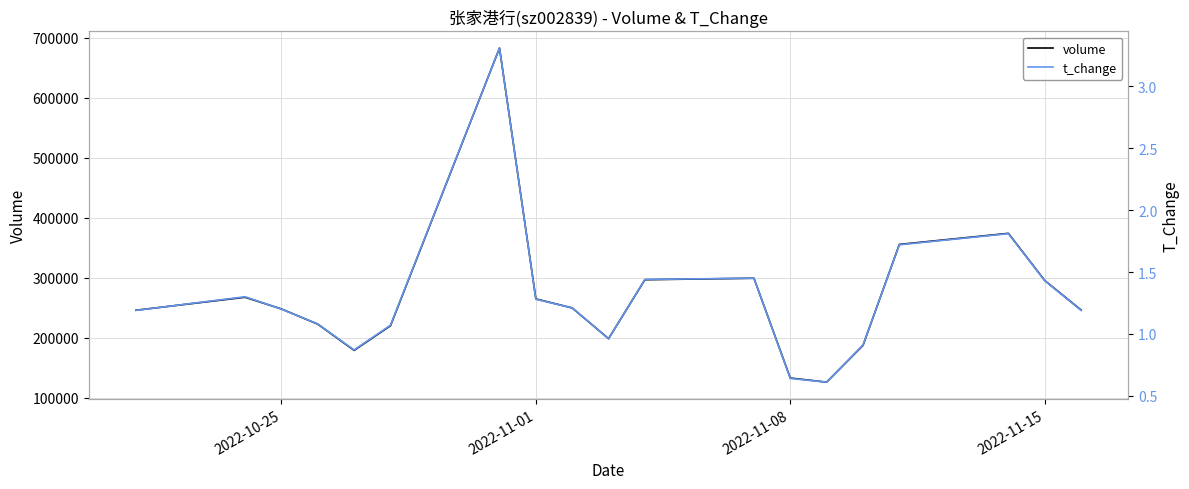

What is the lowest value of the volume series?

125760